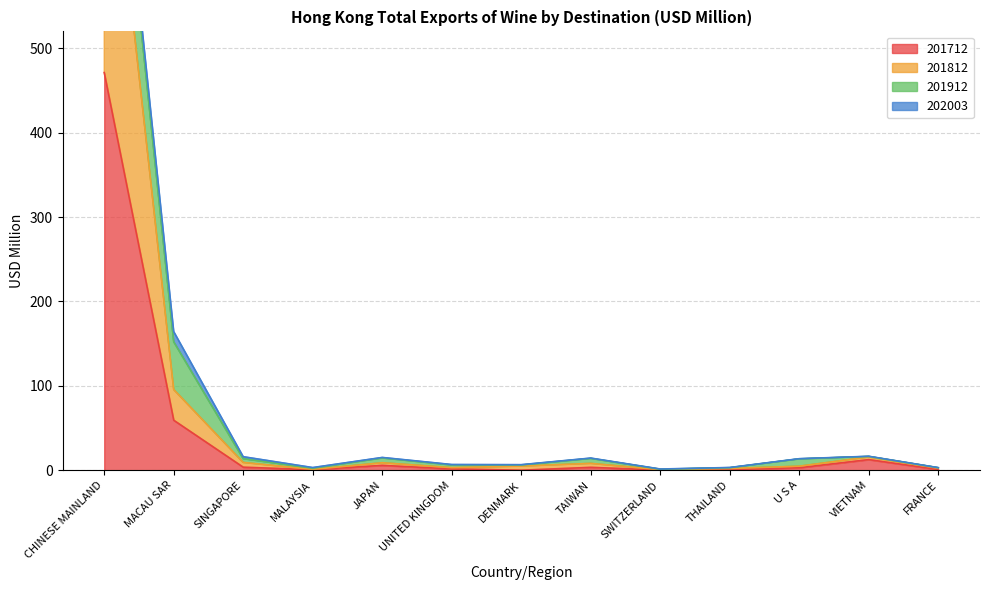

What is the value of the 201712 point at the 4th from the left?

0.6